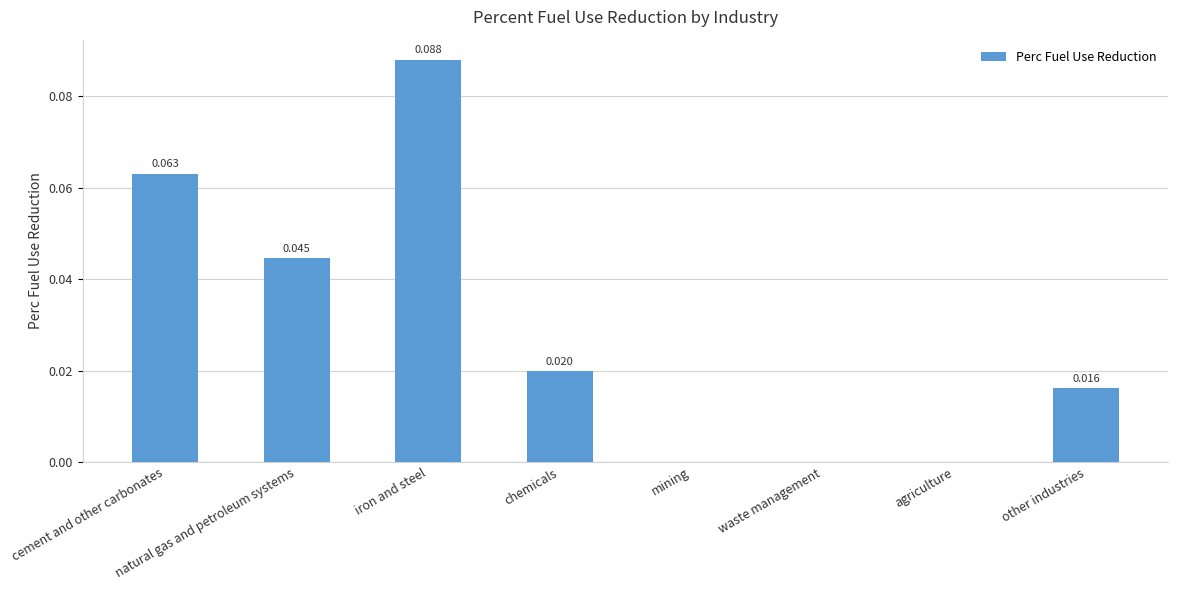

Which has a higher value, chemicals or mining?

chemicals